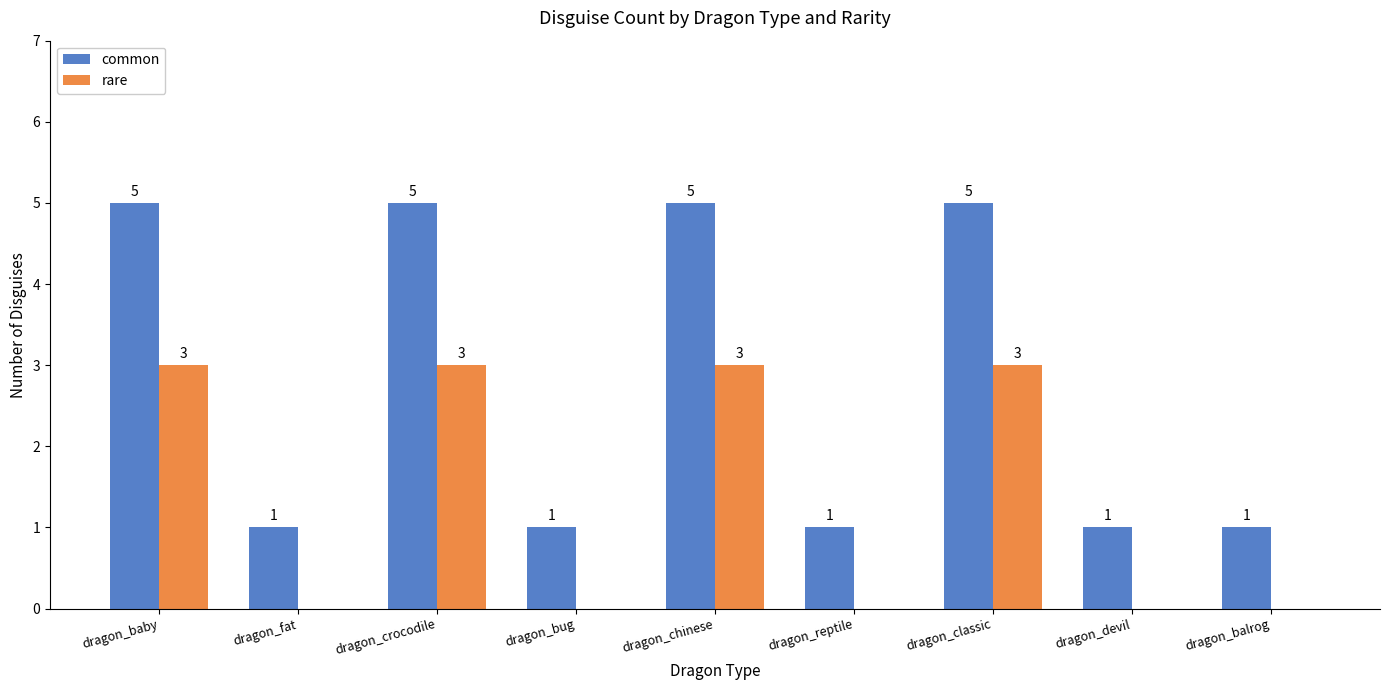

Between dragon_baby and dragon_reptile, which series saw the biggest shift?

common